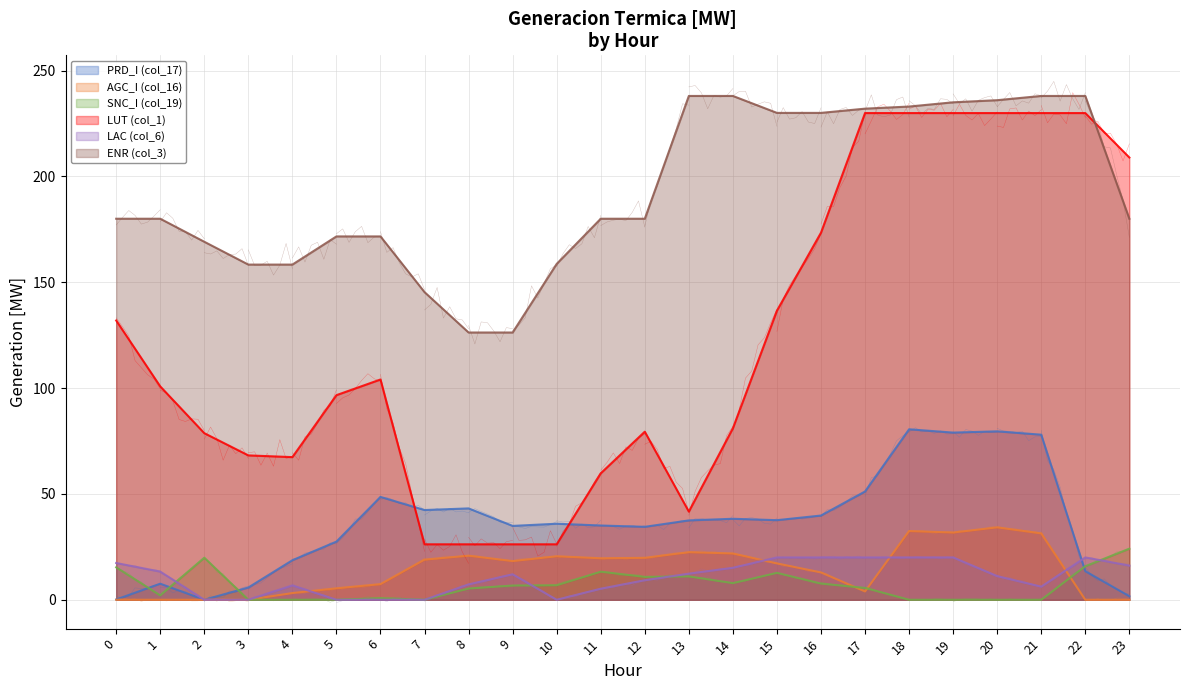

List the labels in order of PRD_I (col_17) value, smallest first.

2, 0, 23, 3, 1, 22, 4, 5, 12, 9, 11, 10, 13, 15, 14, 16, 7, 8, 6, 17, 21, 19, 20, 18